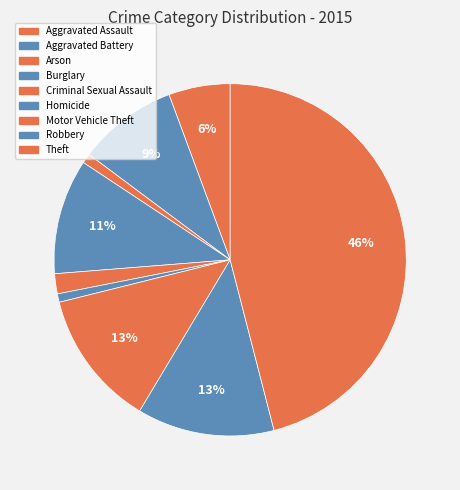

Between Robbery and Homicide, which is larger?

Robbery